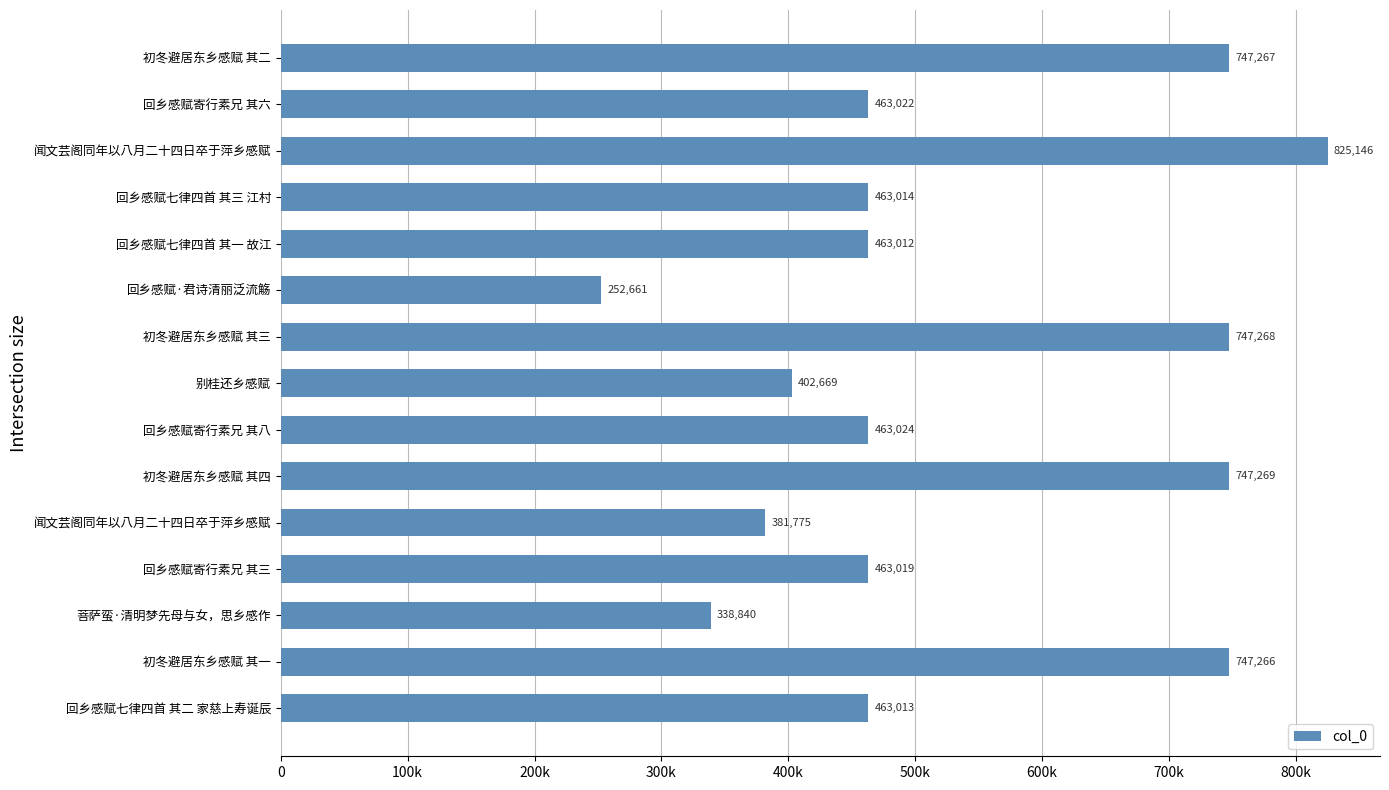

How many bars are there in total?

15